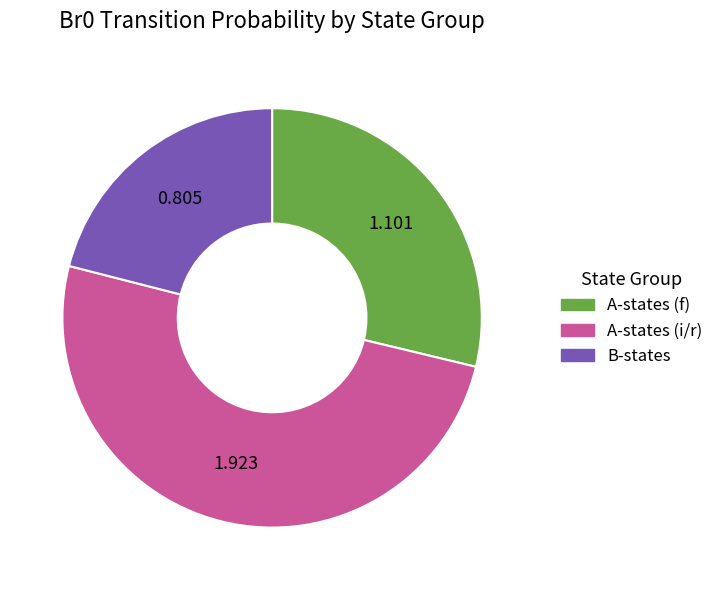

Between B-states and A-states (i/r), which is larger?

A-states (i/r)